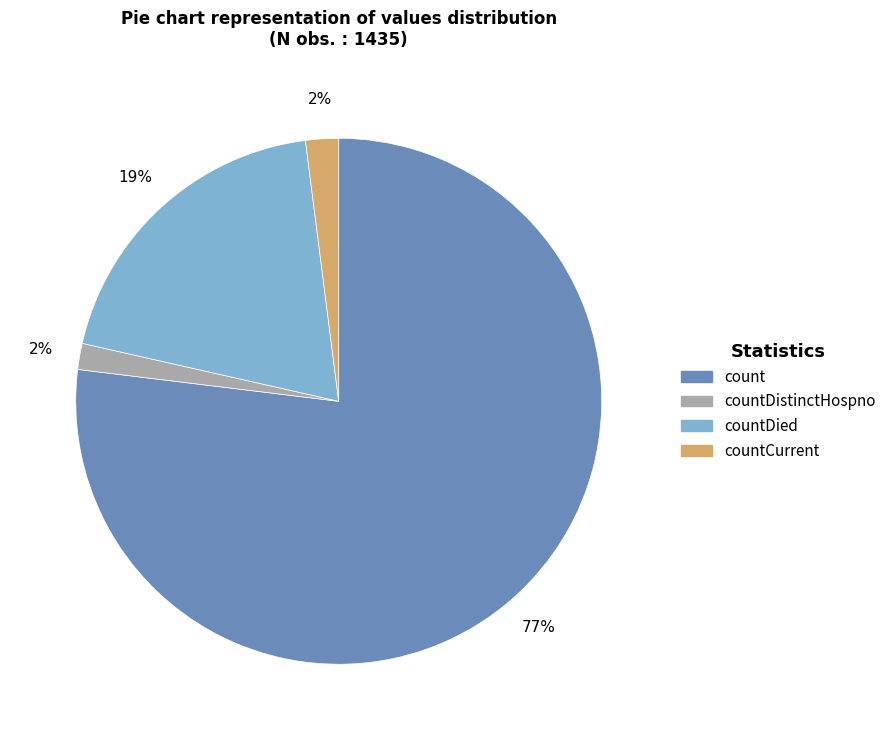

To the nearest percent, what is the difference between the largest and smallest slice percentages?

75%